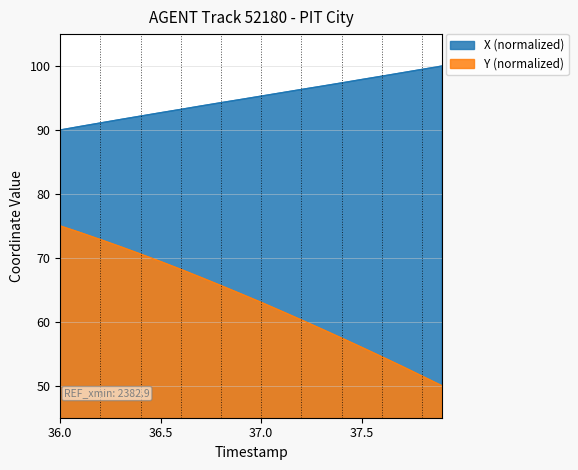

At how many categories does at least one series exceed 59?

20